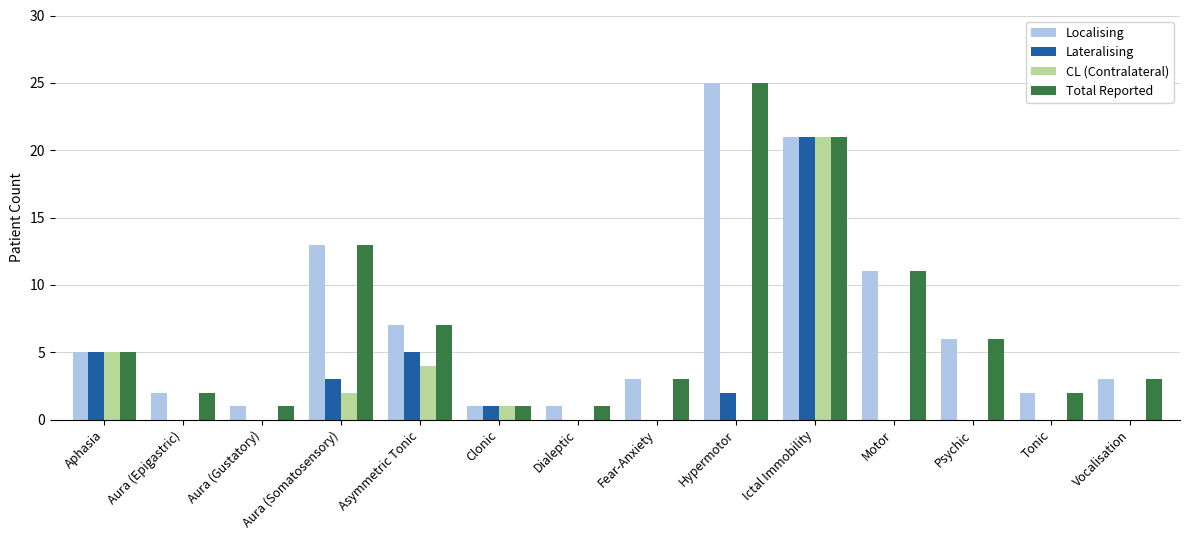

What is the sum of the CL (Contralateral) values at Aura (Somatosensory) and Fear-Anxiety?

2